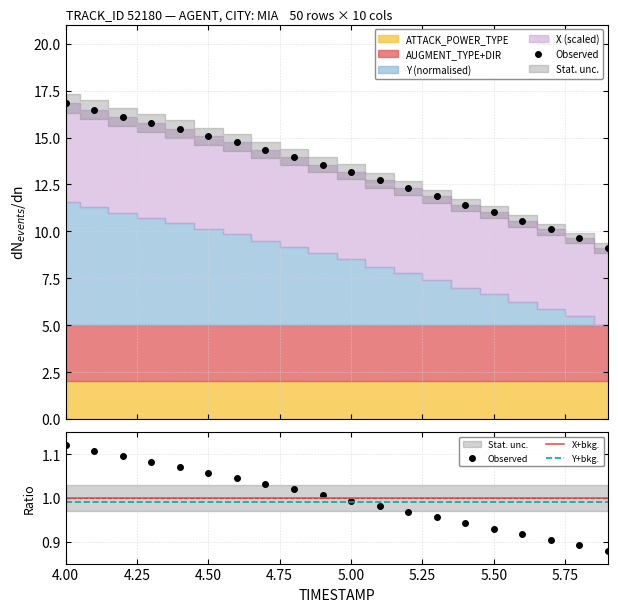

True or false: X+bkg. and Y+bkg. cross at least once.

False